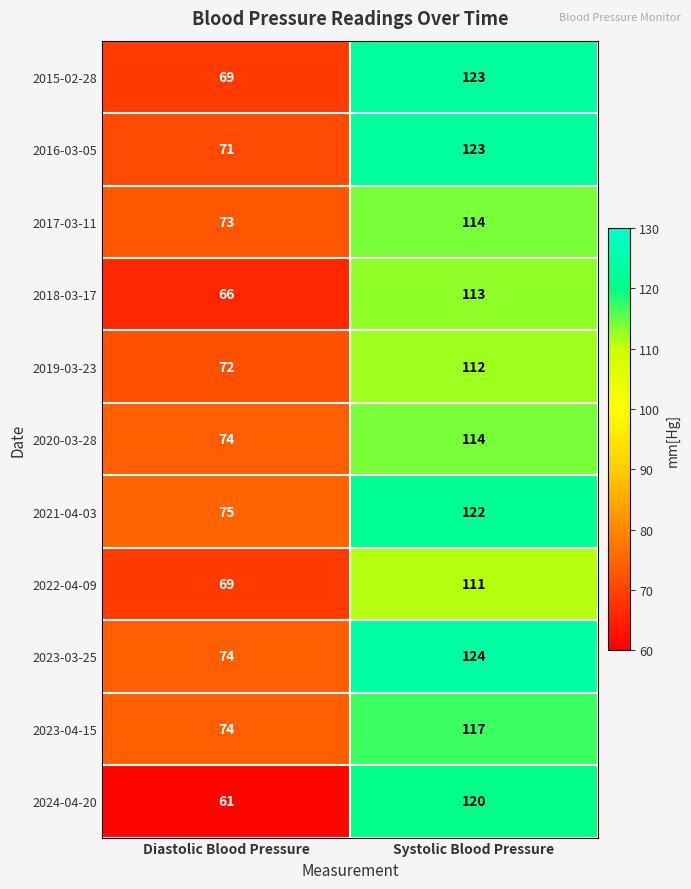

Rank the categories by 2023-03-25 value from lowest to highest.

Diastolic Blood Pressure, Systolic Blood Pressure